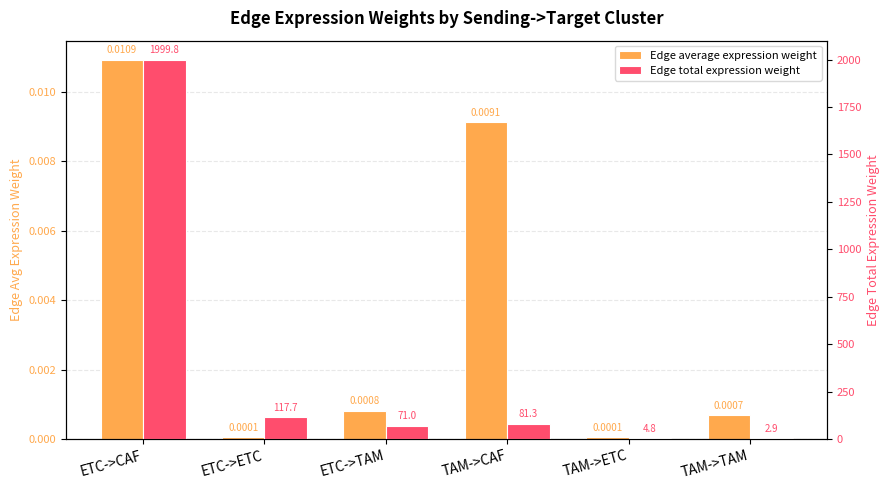

How many distinct data groups are displayed?

2